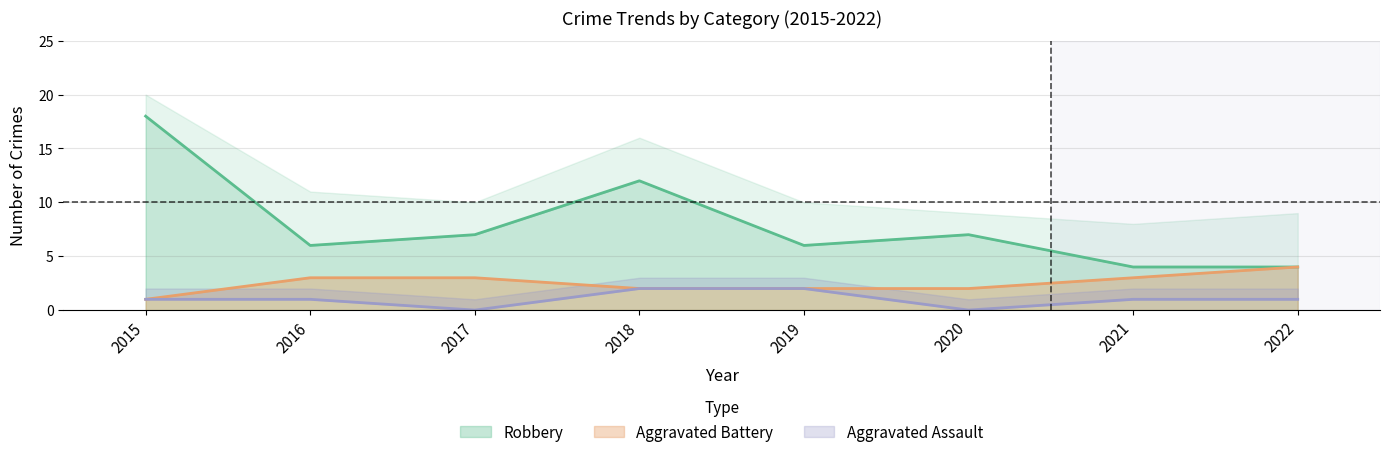

At how many categories does at least one series exceed 8?

2